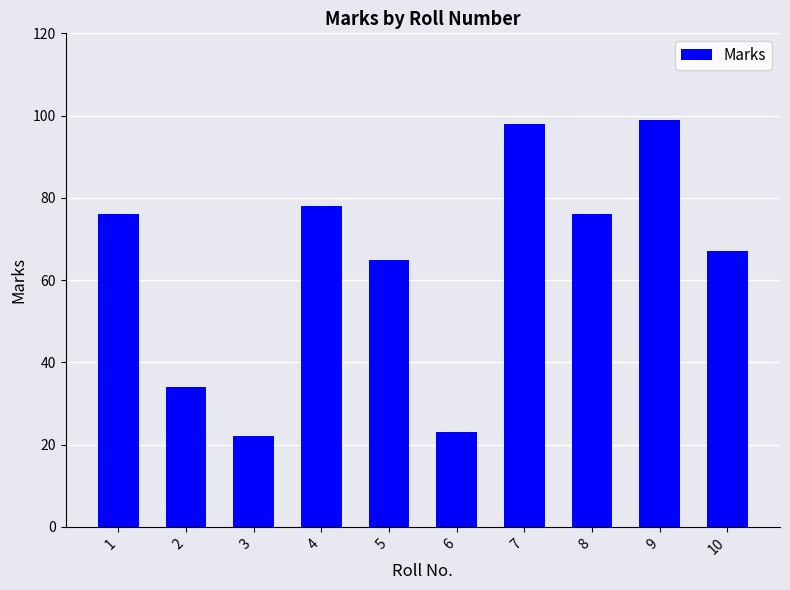

Reading left to right, extract all data points from this chart.

76	34	22	78	65	23	98	76	99	67